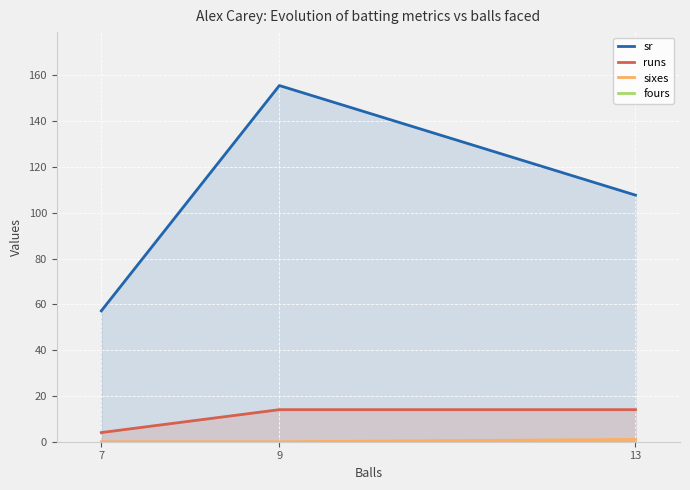

How many categories are shown in the chart?

3